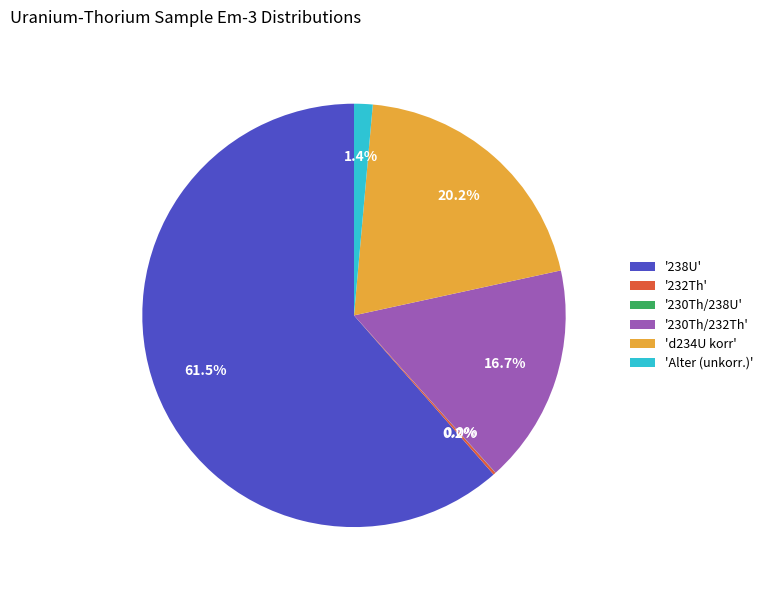

Which category accounts for the majority?

'238U'